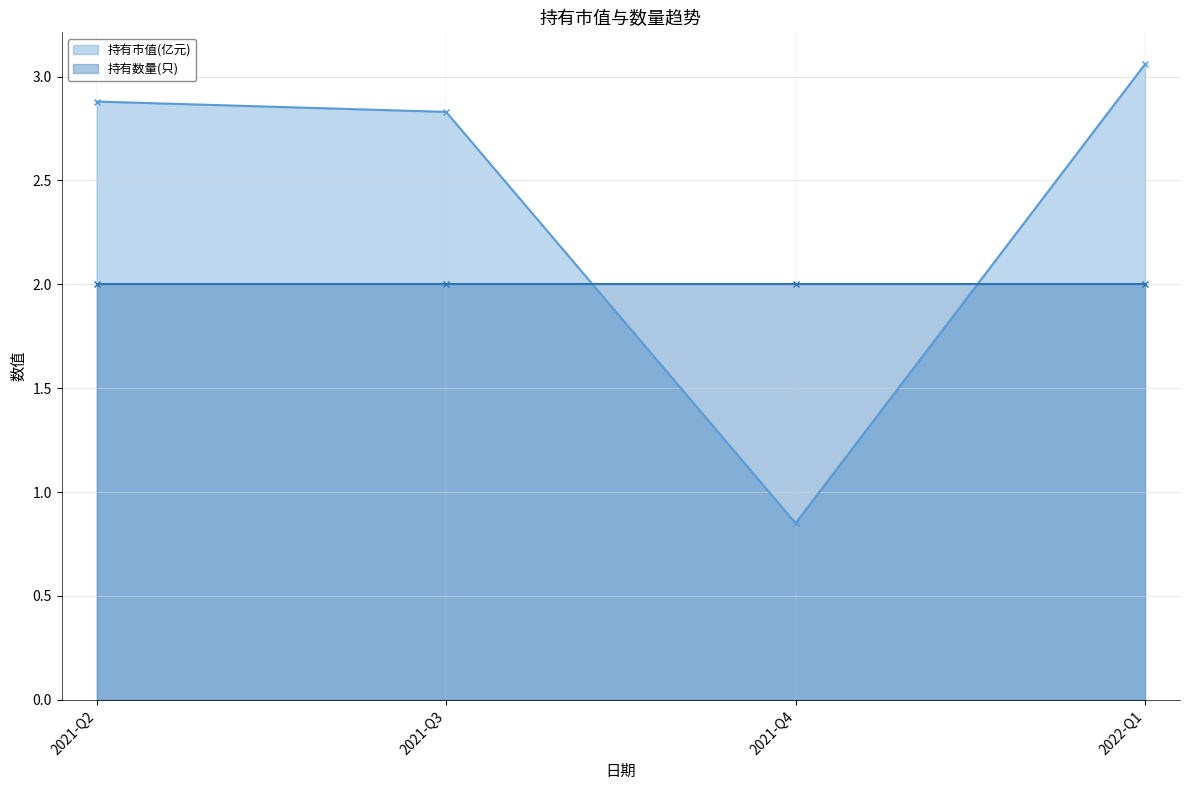

At how many categories does at least one series exceed 1?

4